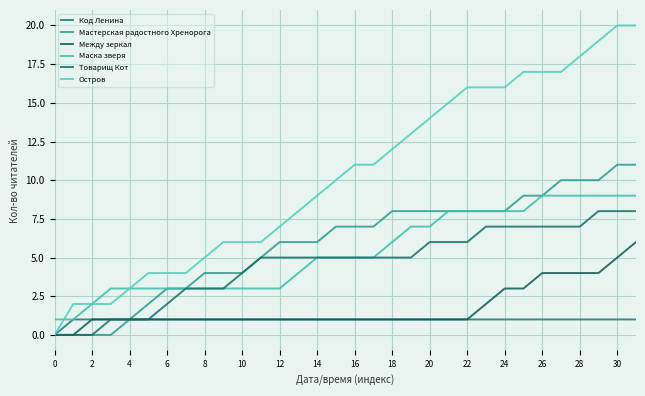

Reading left to right, transcribe all the data shown in this chart.

Код Ленина: 0	1	1	1	1	1	1	1	1	1	1	1	1	1	1	1	1	1	1	1	1	1	1	1	1	1	1	1	1	1	1	1
Мастерская радостного Хренорога: 0	0	0	0	1	2	3	3	4	4	4	5	6	6	6	7	7	7	8	8	8	8	8	8	8	9	9	10	10	10	11	11
Между зеркал: 0	0	1	1	1	1	1	1	1	1	1	1	1	1	1	1	1	1	1	1	1	1	1	2	3	3	4	4	4	4	5	6
Маска зверя: 1	1	2	3	3	3	3	3	3	3	3	3	3	4	5	5	5	5	6	7	7	8	8	8	8	8	9	9	9	9	9	9
Товарищ Кот: 0	0	0	1	1	1	2	3	3	3	4	5	5	5	5	5	5	5	5	5	6	6	6	7	7	7	7	7	7	8	8	8
Остров: 0	2	2	2	3	4	4	4	5	6	6	6	7	8	9	10	11	11	12	13	14	15	16	16	16	17	17	17	18	19	20	20